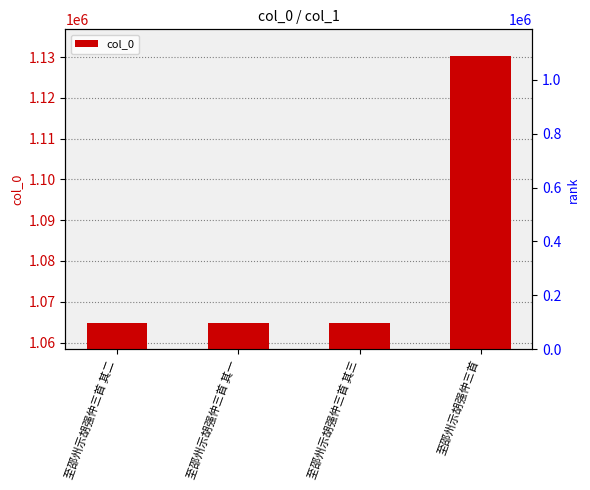

How many series are shown in this chart?

1